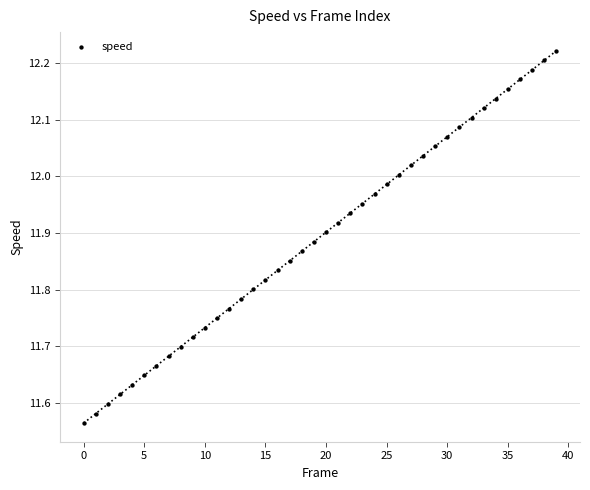

What is the range of Y values (max minus min)?

0.7